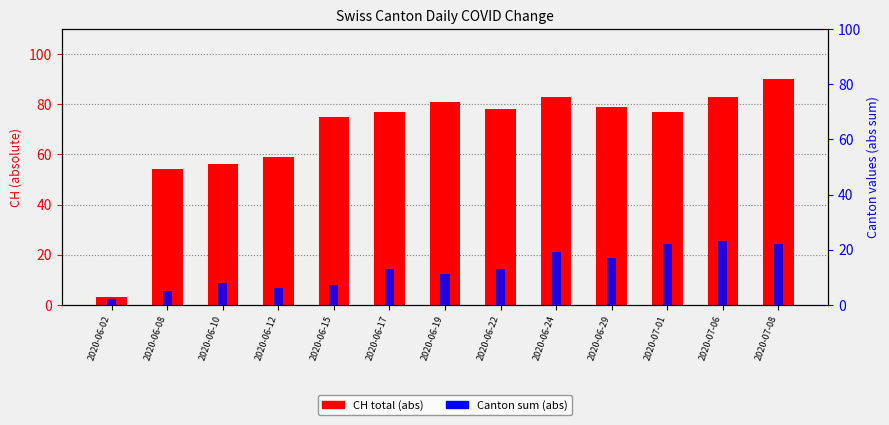

Rank the series by their average value, from highest to lowest.

CH, Canton sum